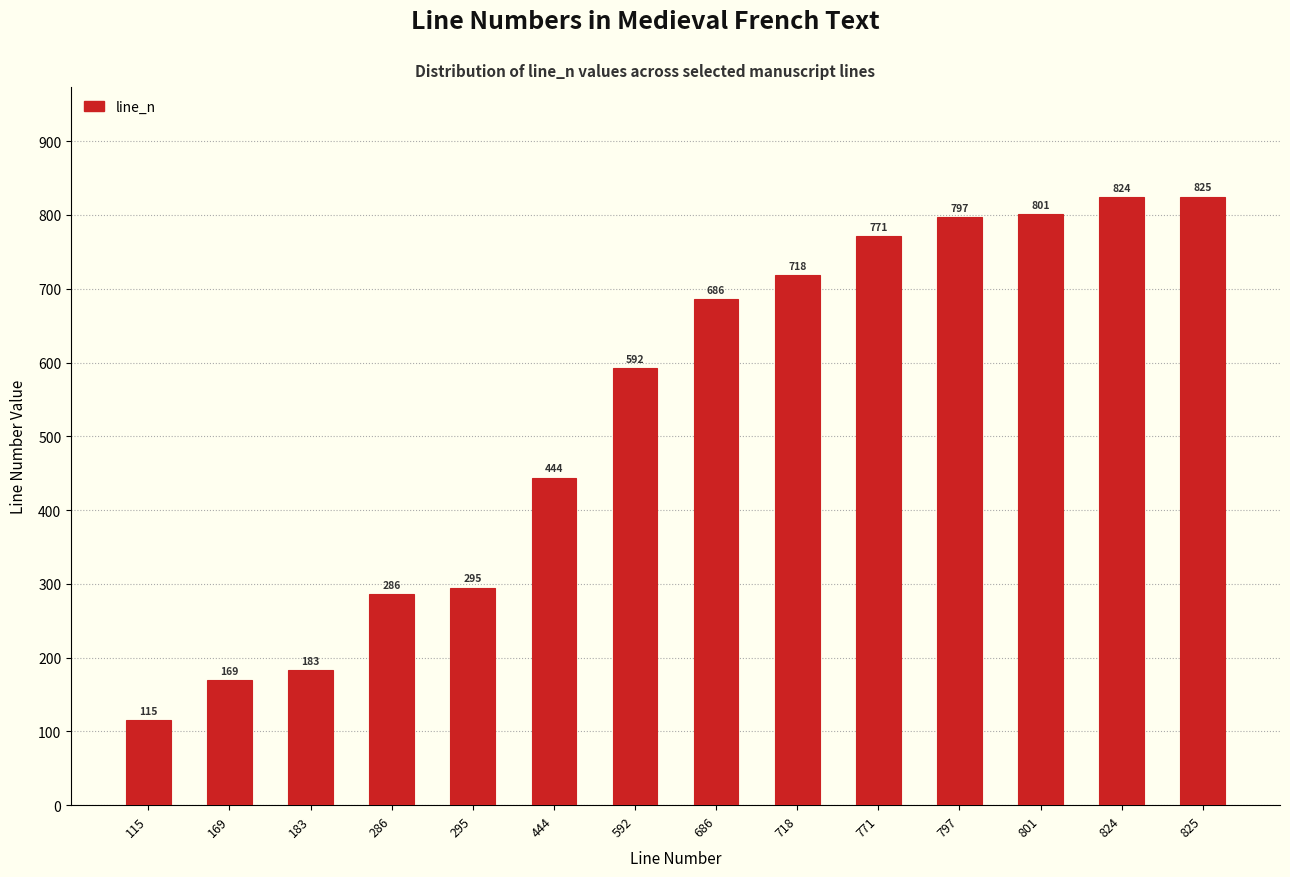

At which label is the value closest to 470?

444